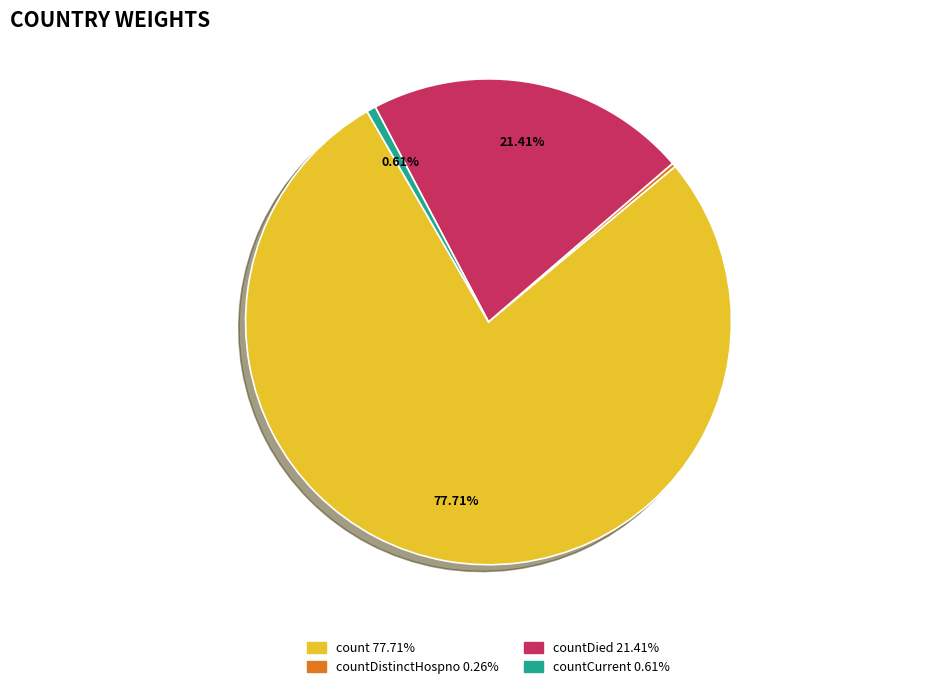

Does countCurrent 0.61% account for over 50% of the chart?

No